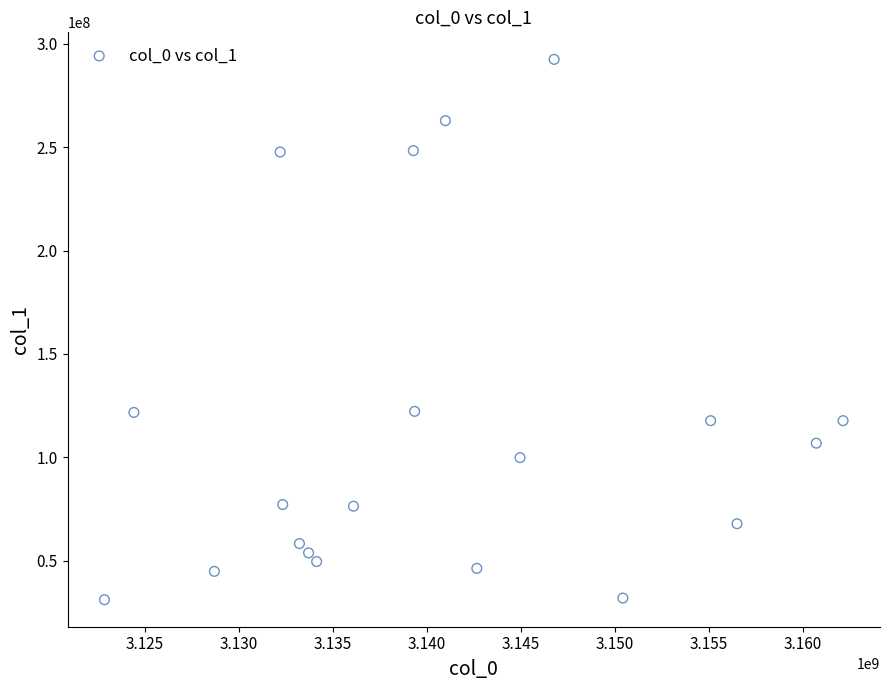

What is the range of Y values (max minus min)?

261449884